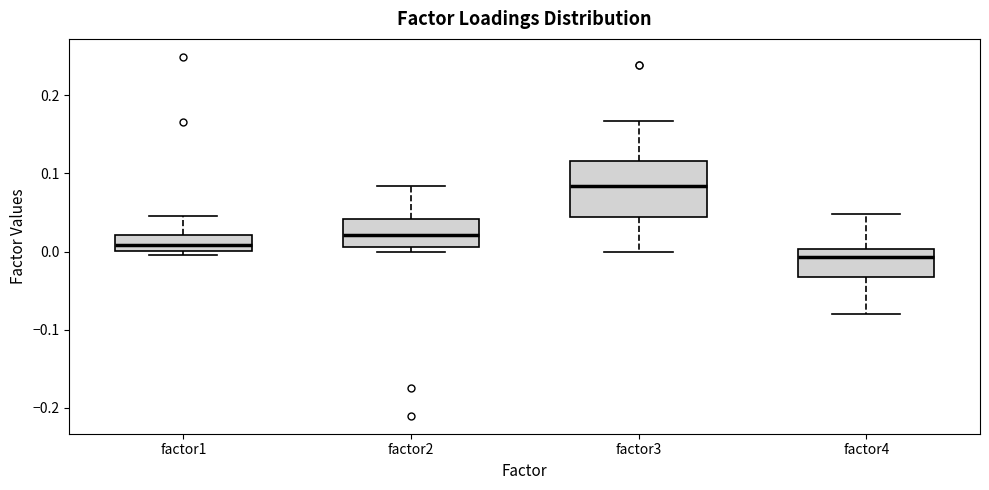

Where does the upper whisker of the box for factor3 end on the y-axis? The values are not printed on the chart, so give them approximately, as read against the axis.

0.17